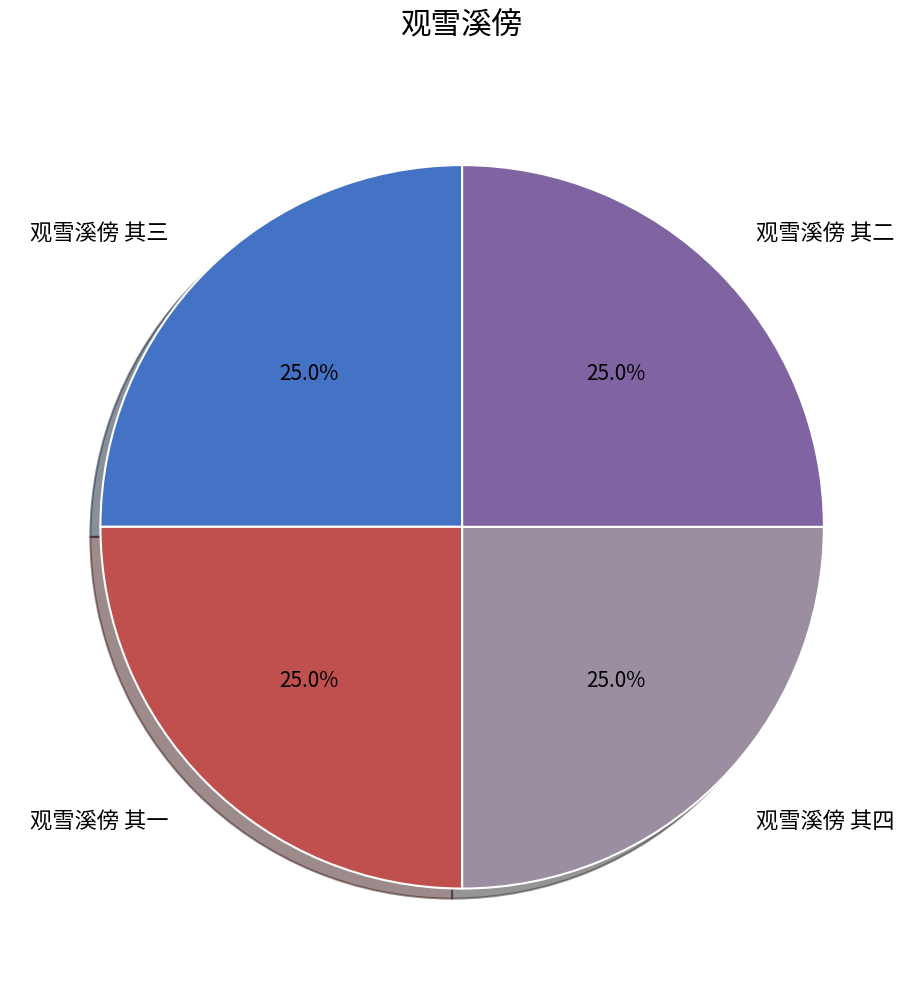

To the nearest percent, what portion does 观雪溪傍 其一 represent?

25%